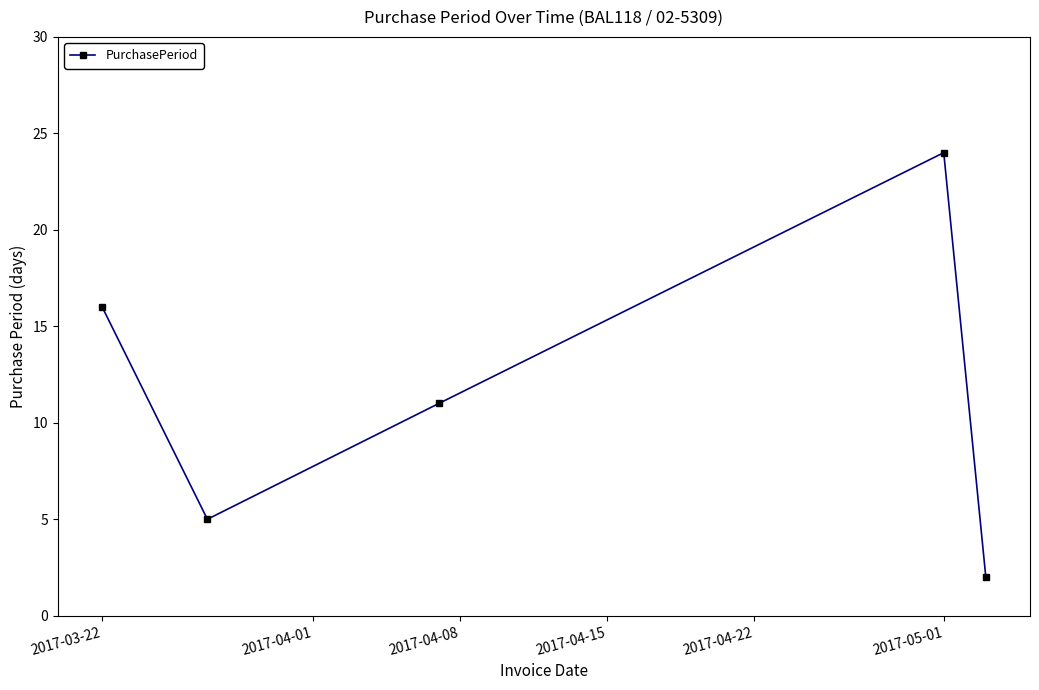

What is the smallest value displayed?

2